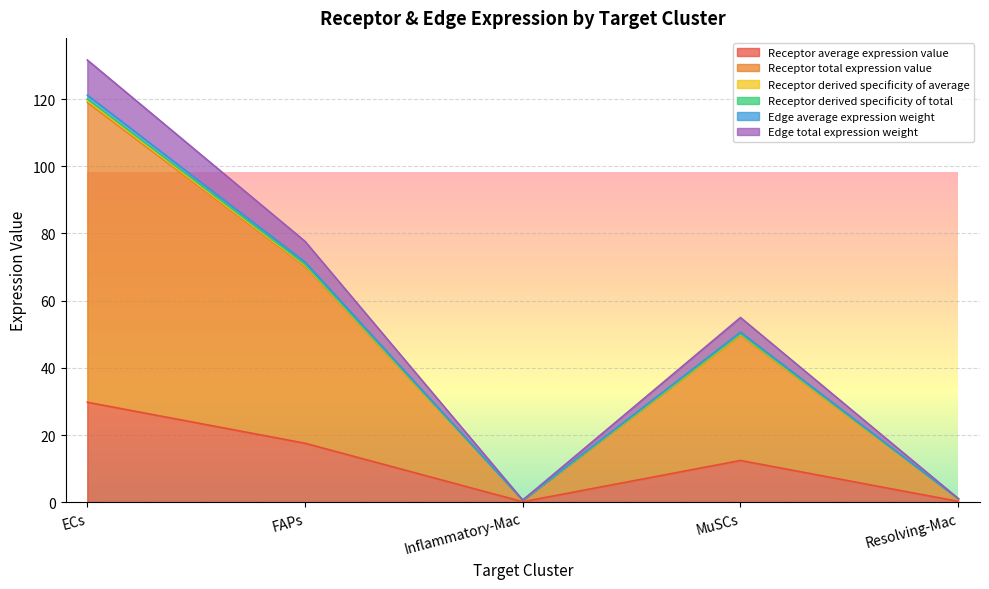

At which label is Edge total expression weight closest to 66?

MuSCs